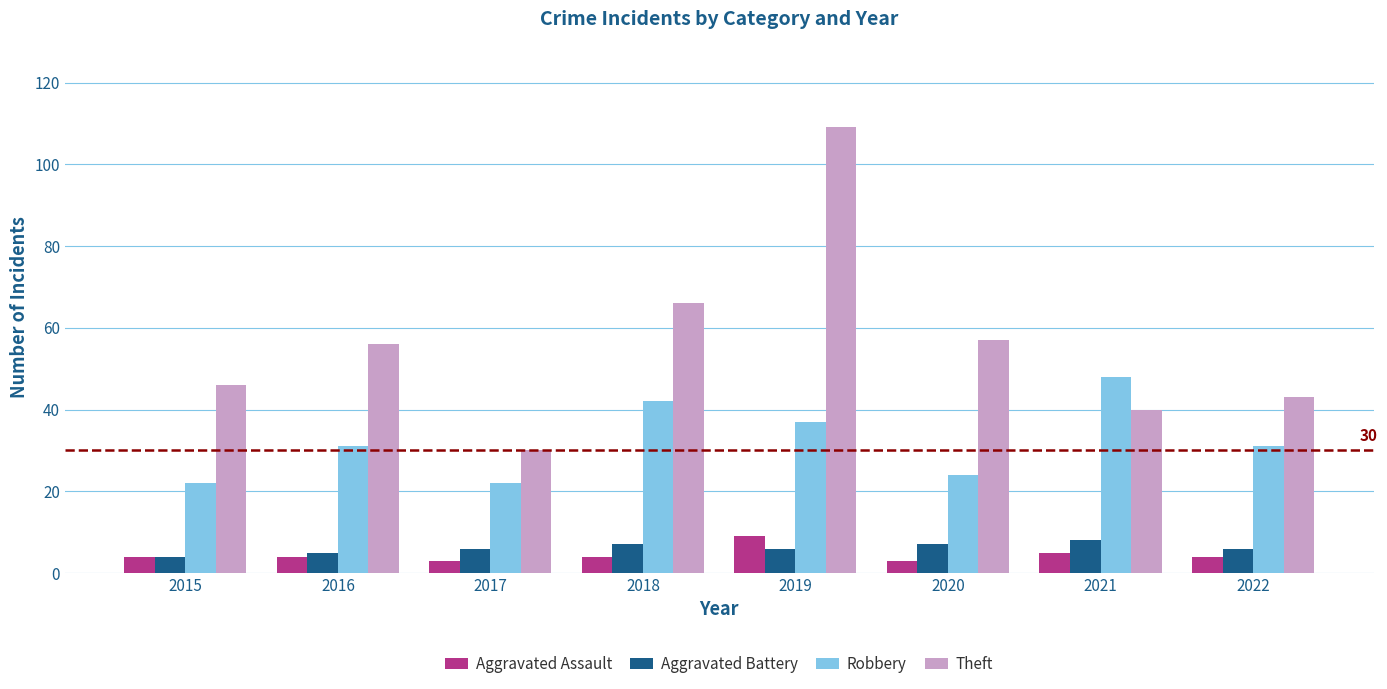

What is the spread (max minus min) of values at 2021?

43